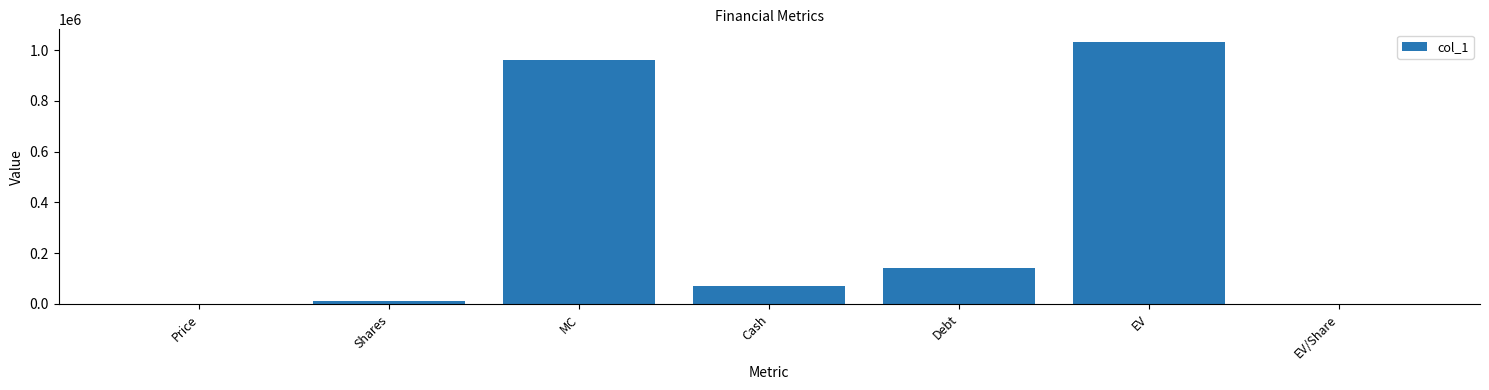

Between Cash and EV/Share, which is larger?

Cash